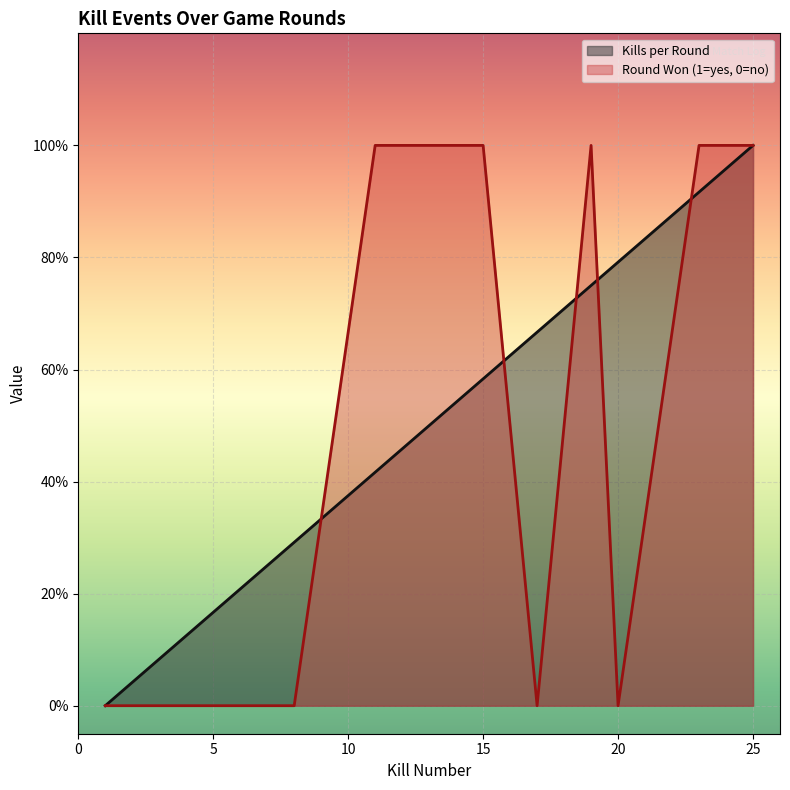

True or false: Round Won (1=yes, 0=no) has a value of 0.3 at 13.

False